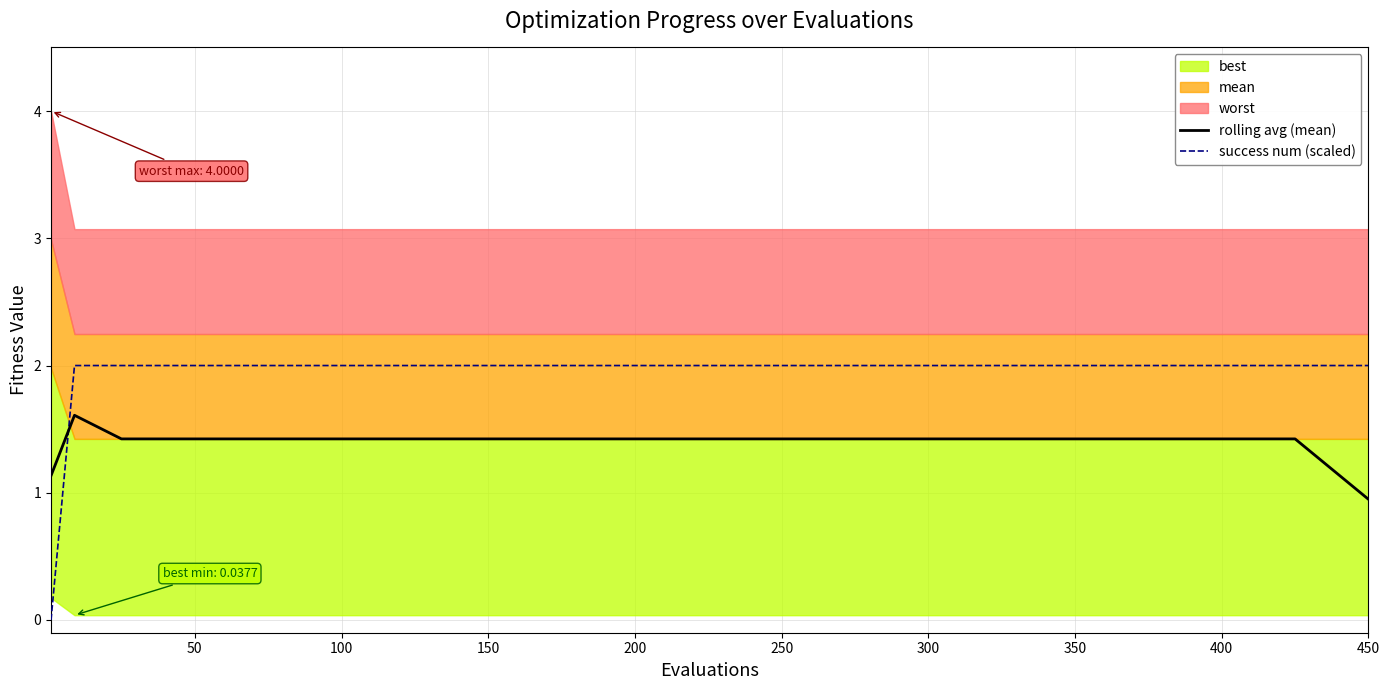

How many lines are shown in the chart?

2